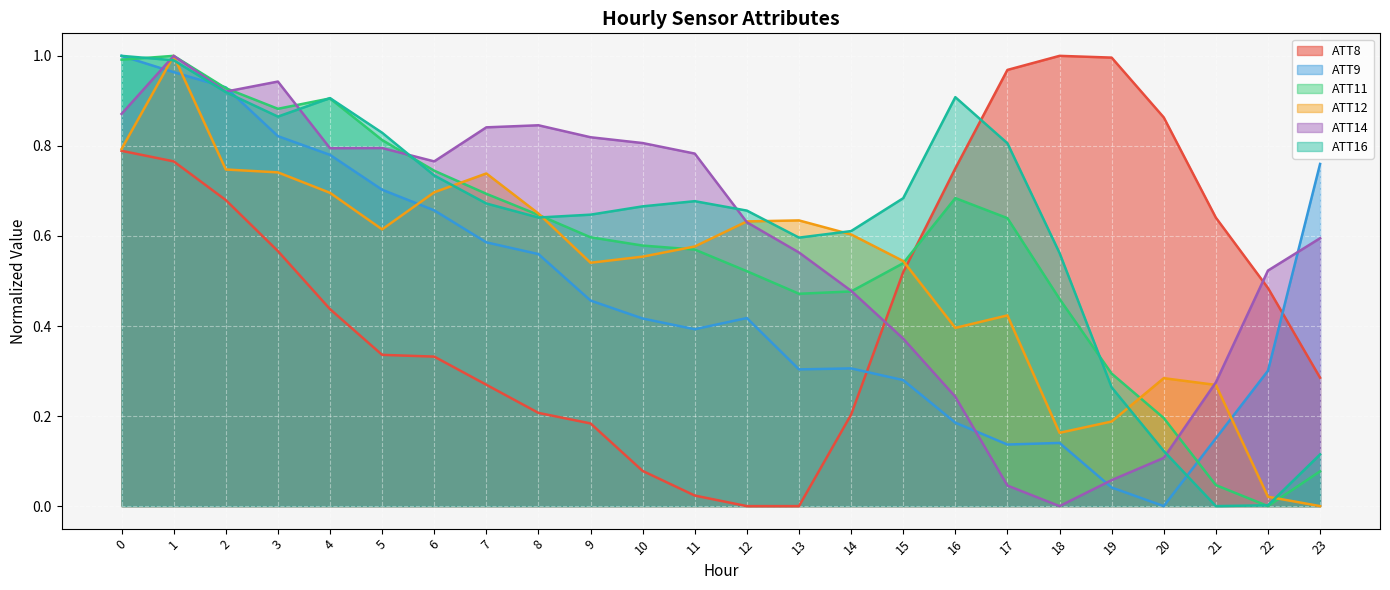

Rank the series at 13 from highest to lowest value.

ATT12, ATT16, ATT14, ATT11, ATT9, ATT8